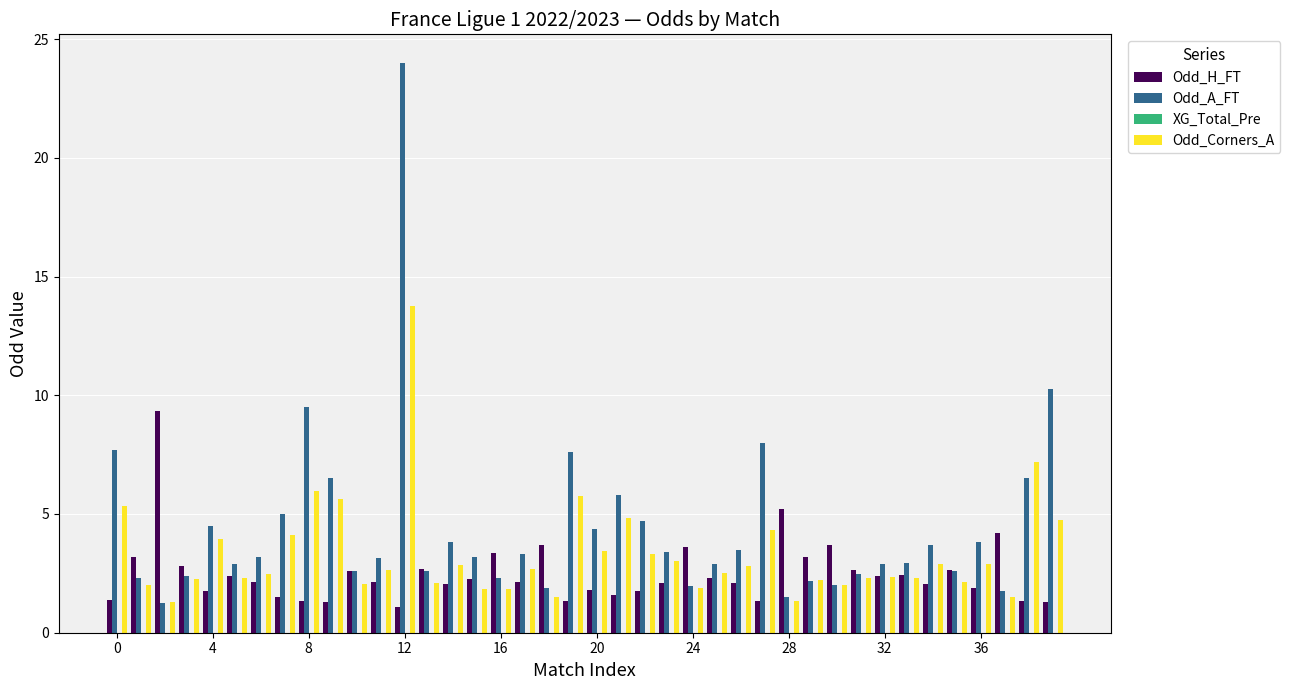

What is the maximum value shown in the chart?

24.0